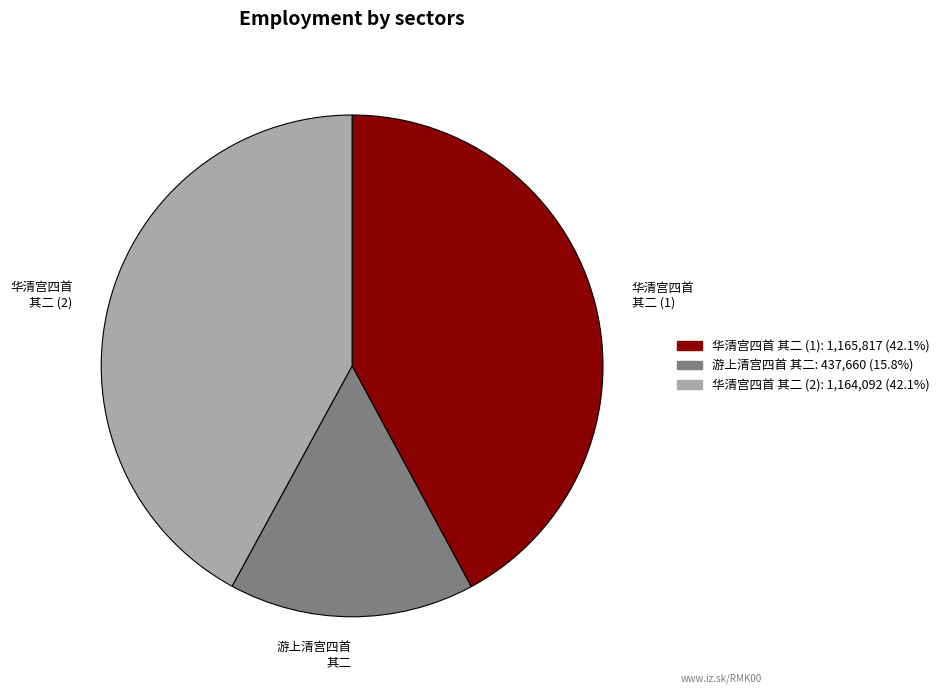

Is there a majority slice in this chart?

No